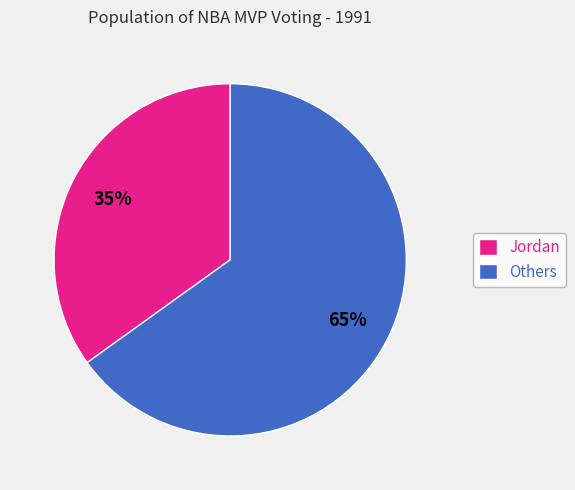

Is the sum of Others and Jordan greater than half?

Yes